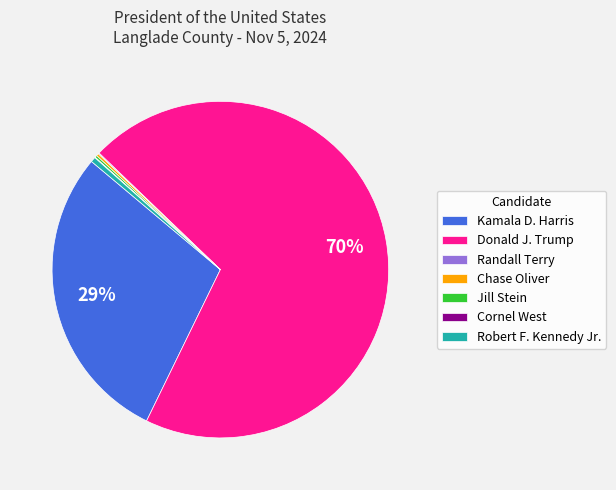

To the nearest percent, what is the average slice percentage?

14%